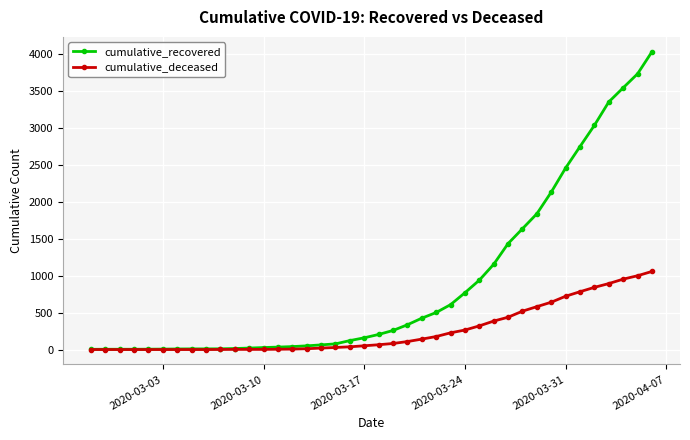

Rank the series by their maximum value, from lowest to highest.

cumulative_deceased, cumulative_recovered